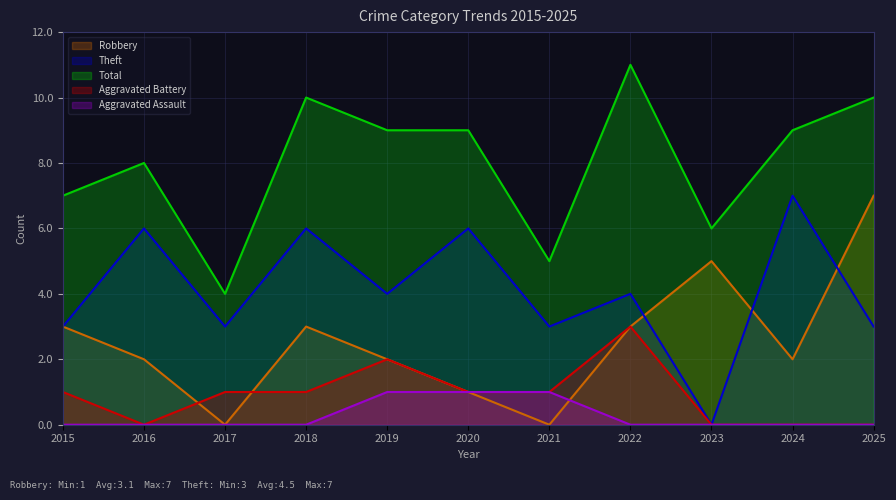

Between 2021 and 2019, which is larger?

2019